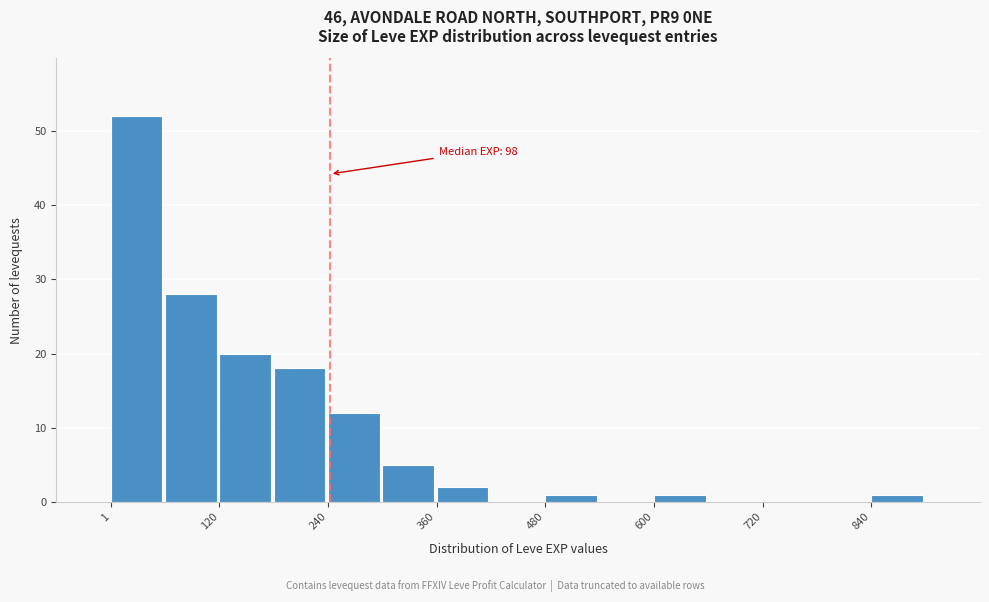

Read against the x-axis, roughly where is the centre of the tallest bar?

20